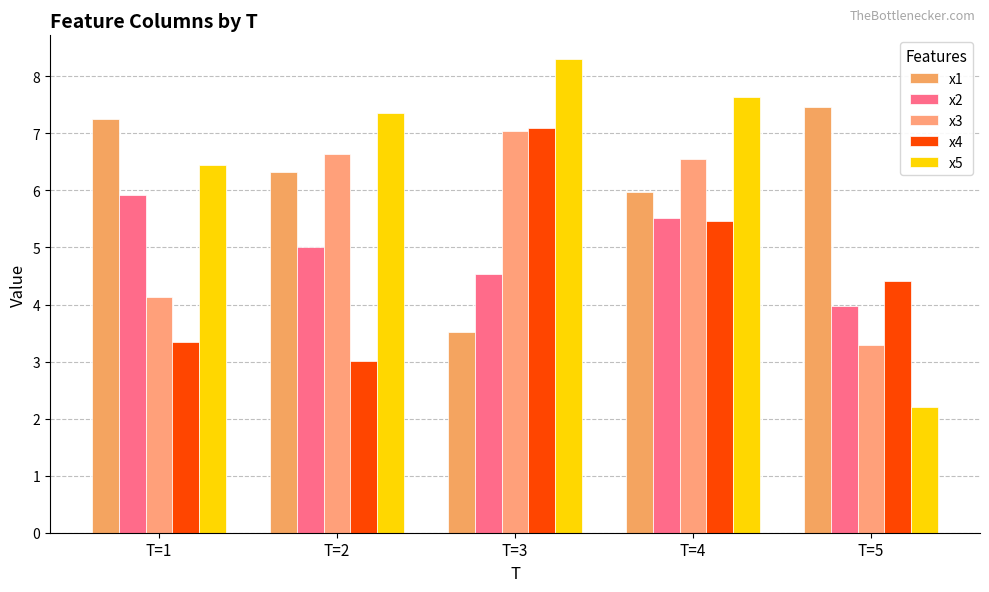

Rank the series by their average value, from lowest to highest.

x4, x2, x3, x1, x5